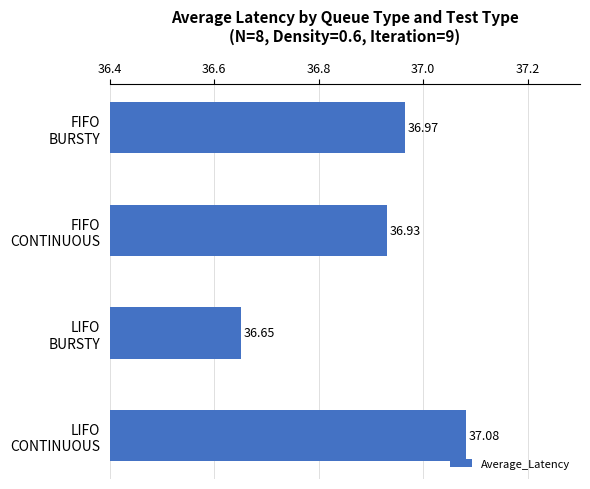

What is the smallest value displayed?

36.7